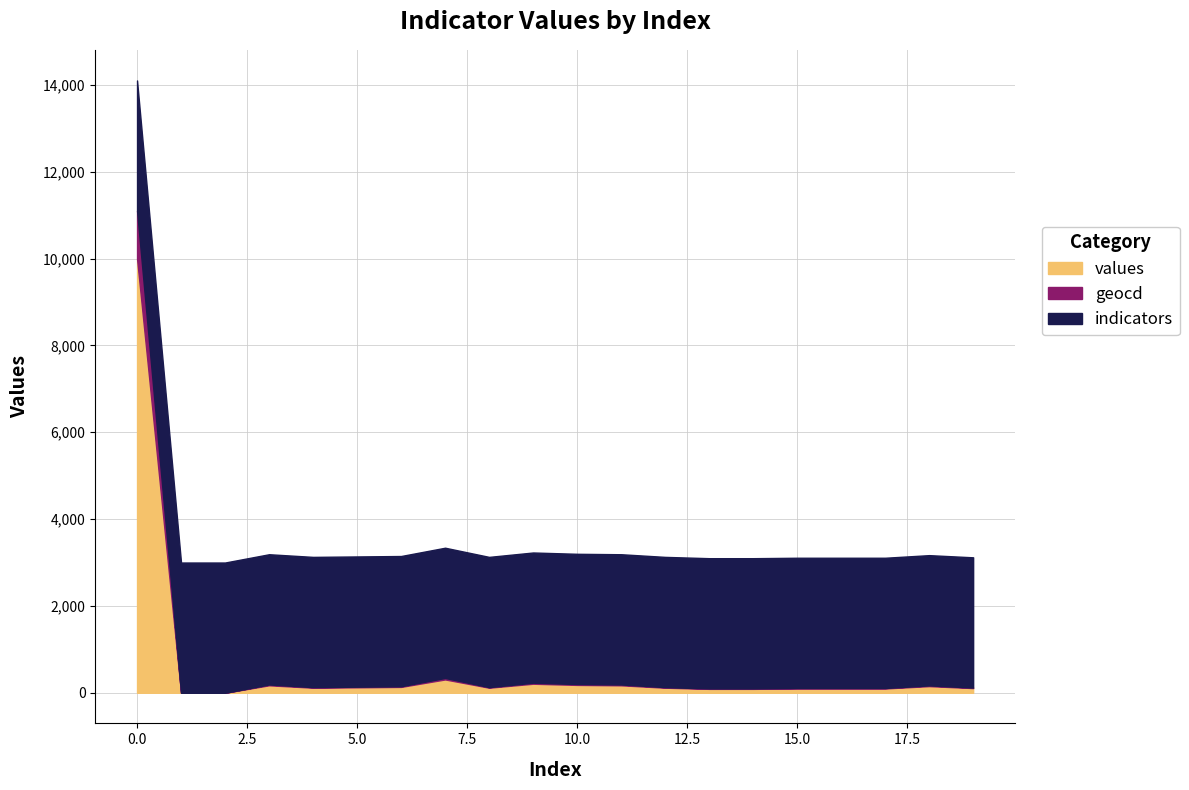

The value of values at 0.0 is 10000. True or false?

True